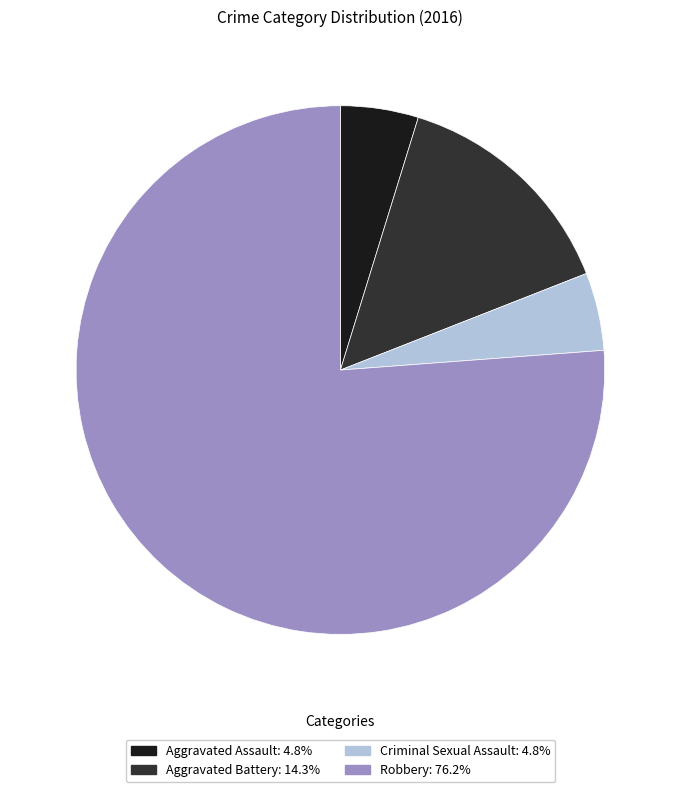

Is Criminal Sexual Assault the majority of the pie?

No